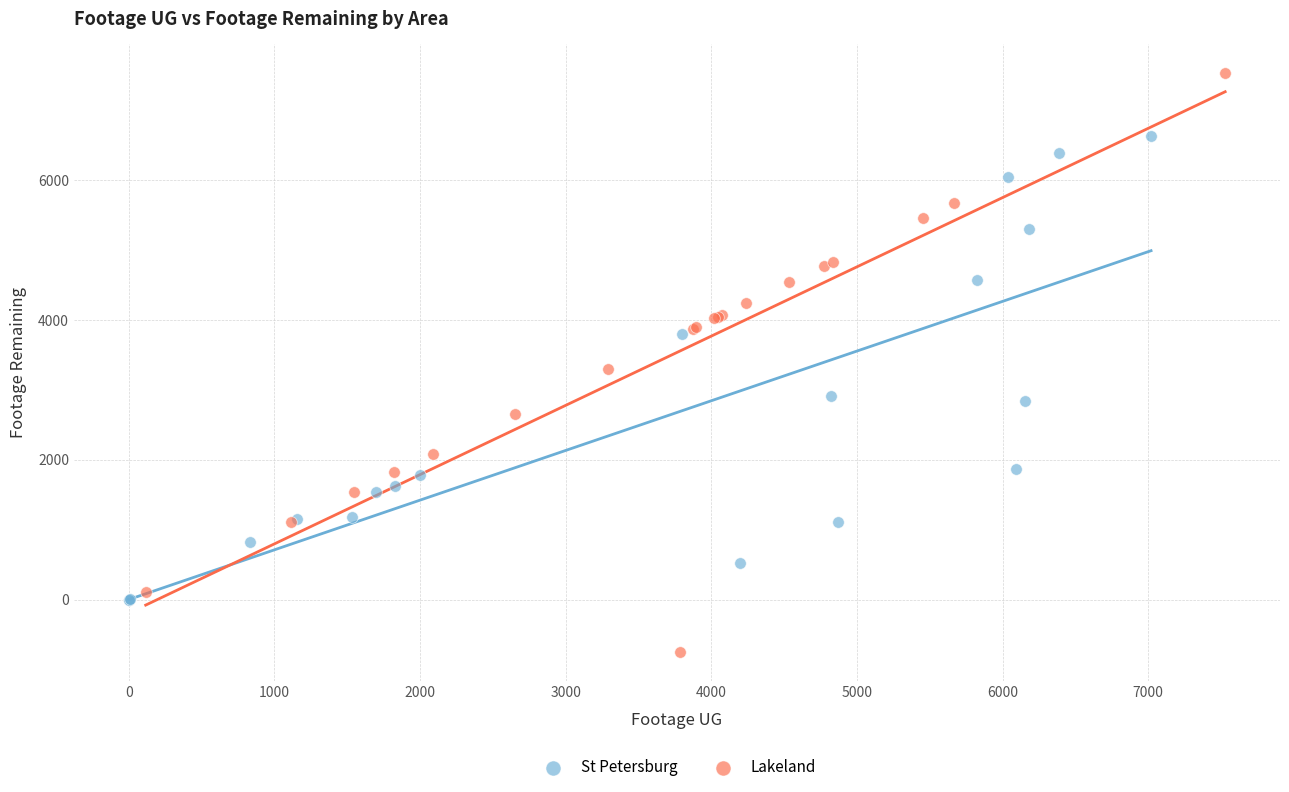

Which series reaches the maximum Y coordinate?

Lakeland